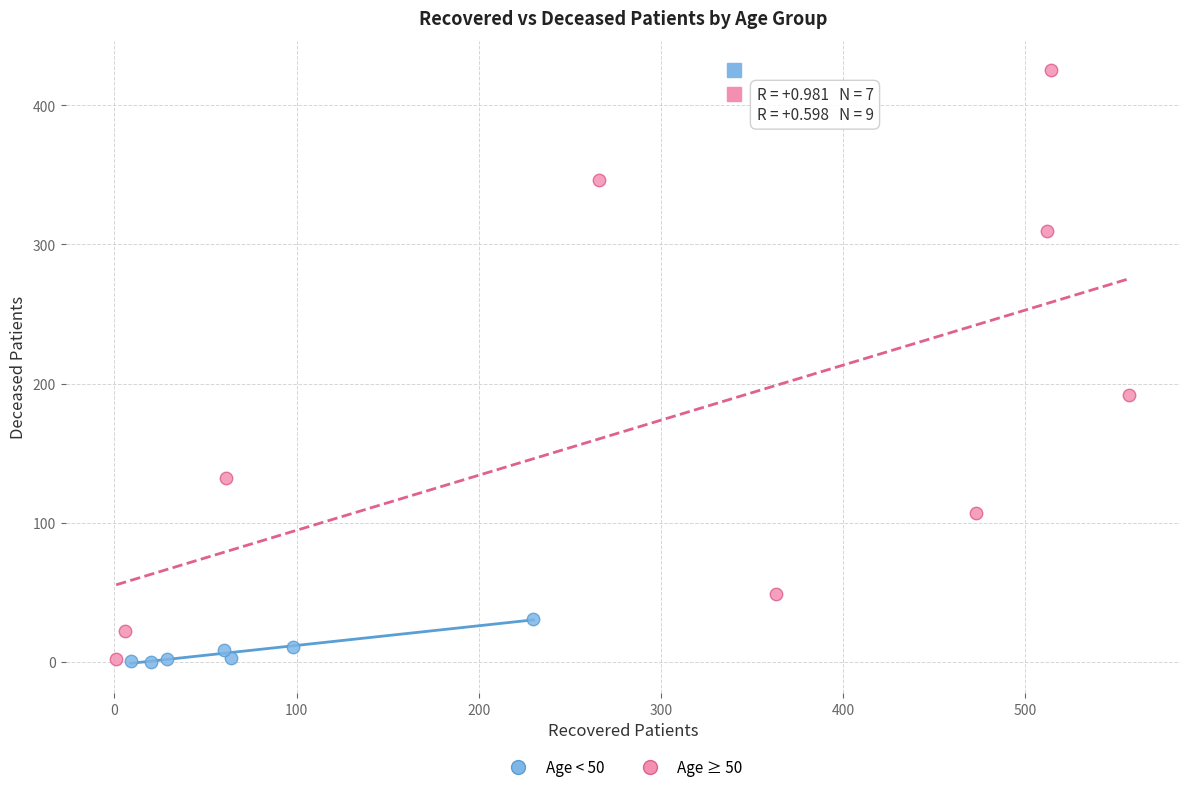

What are all the series names shown in the legend?

Age < 50, Age ≥ 50